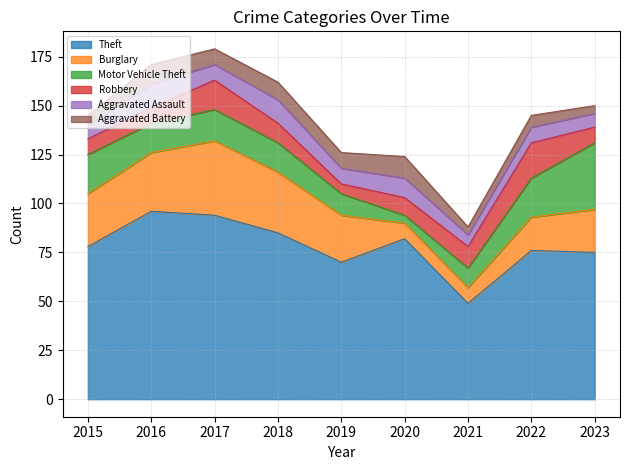

True or false: Motor Vehicle Theft and Theft cross at least once.

False